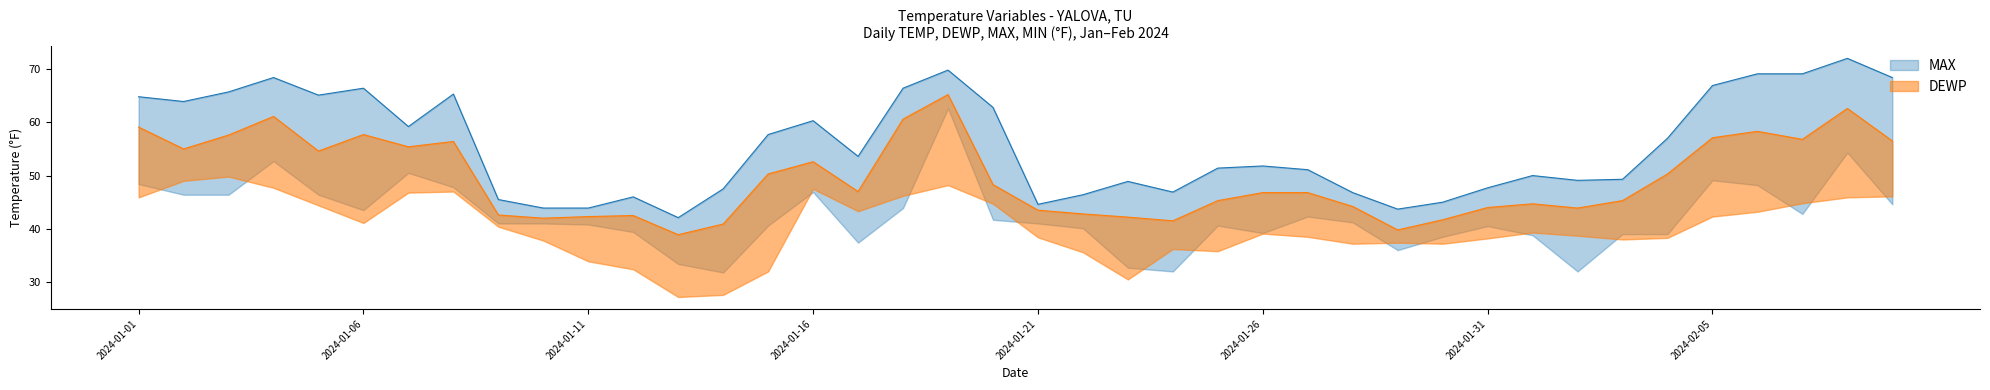

How many interior local valleys does the TEMP series have?

10